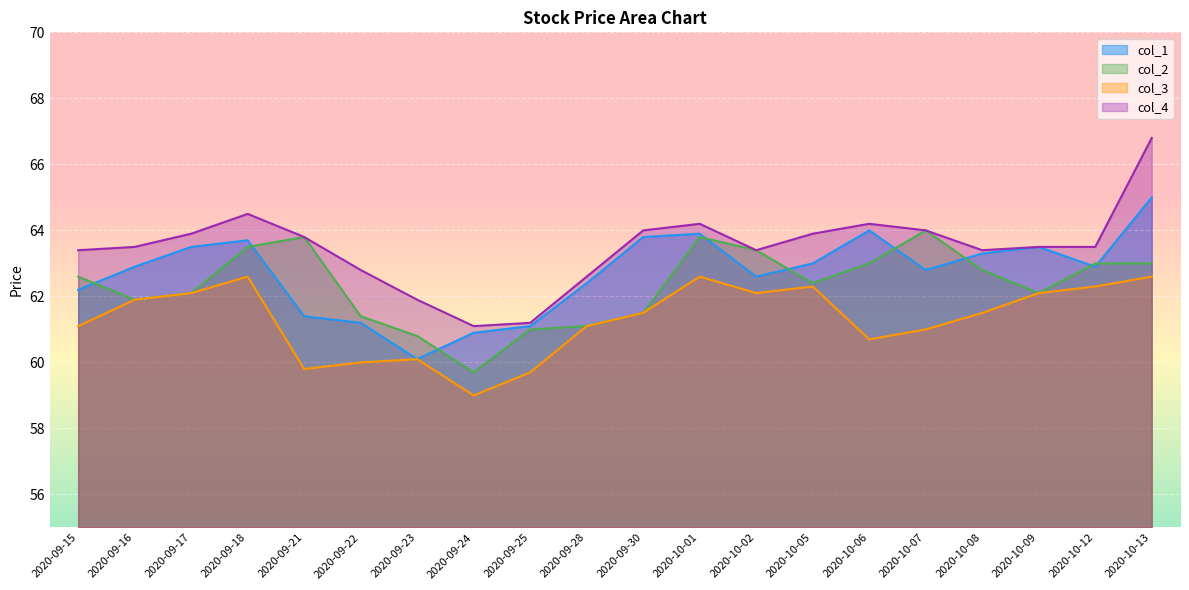

Reading left to right, list all the values displayed in this chart.

col_1: 62.2	62.9	63.5	63.7	61.4	61.2	60.1	60.9	61.1	62.4	63.8	63.9	62.6	63.0	64.0	62.8	63.3	63.5	62.9	65.0
col_2: 62.6	61.9	62.1	63.5	63.8	61.4	60.8	59.7	61.0	61.1	61.5	63.8	63.4	62.4	63.0	64.0	62.8	62.1	63.0	63.0
col_3: 61.1	61.9	62.1	62.6	59.8	60.0	60.1	59.0	59.7	61.1	61.5	62.6	62.1	62.3	60.7	61.0	61.5	62.1	62.3	62.6
col_4: 63.4	63.5	63.9	64.5	63.8	62.8	61.9	61.1	61.2	62.6	64.0	64.2	63.4	63.9	64.2	64.0	63.4	63.5	63.5	66.8